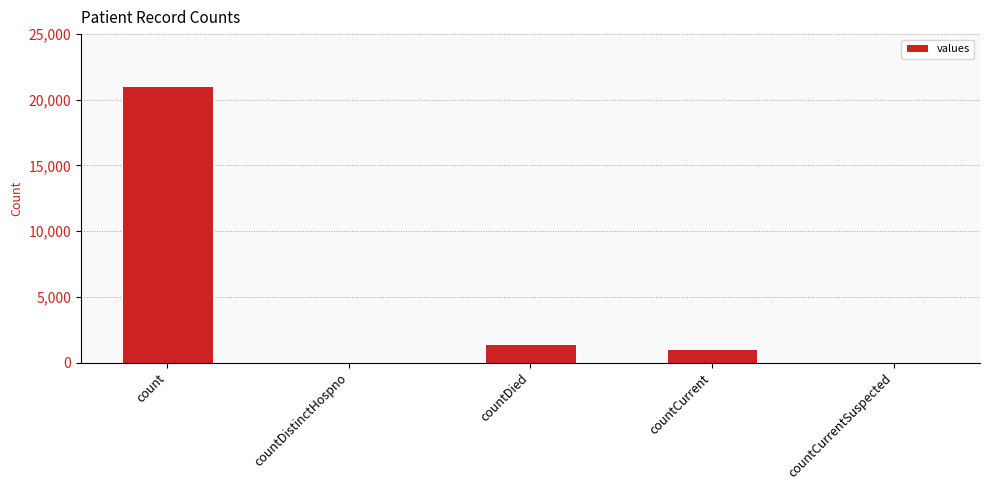

Which category has the highest value across all series?

count